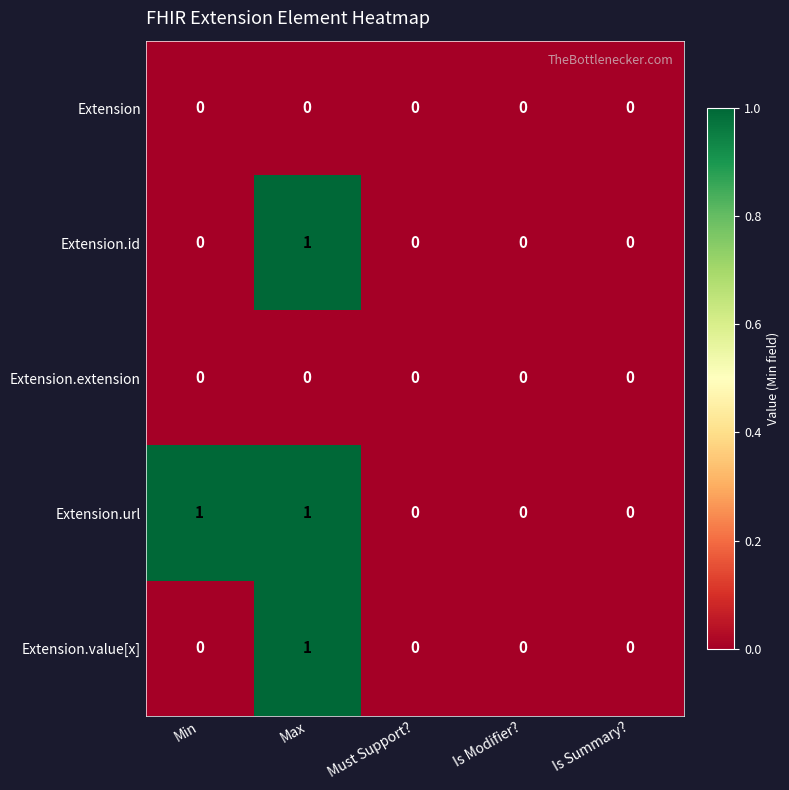

How many Extension.id values are between 0 and 1?

5